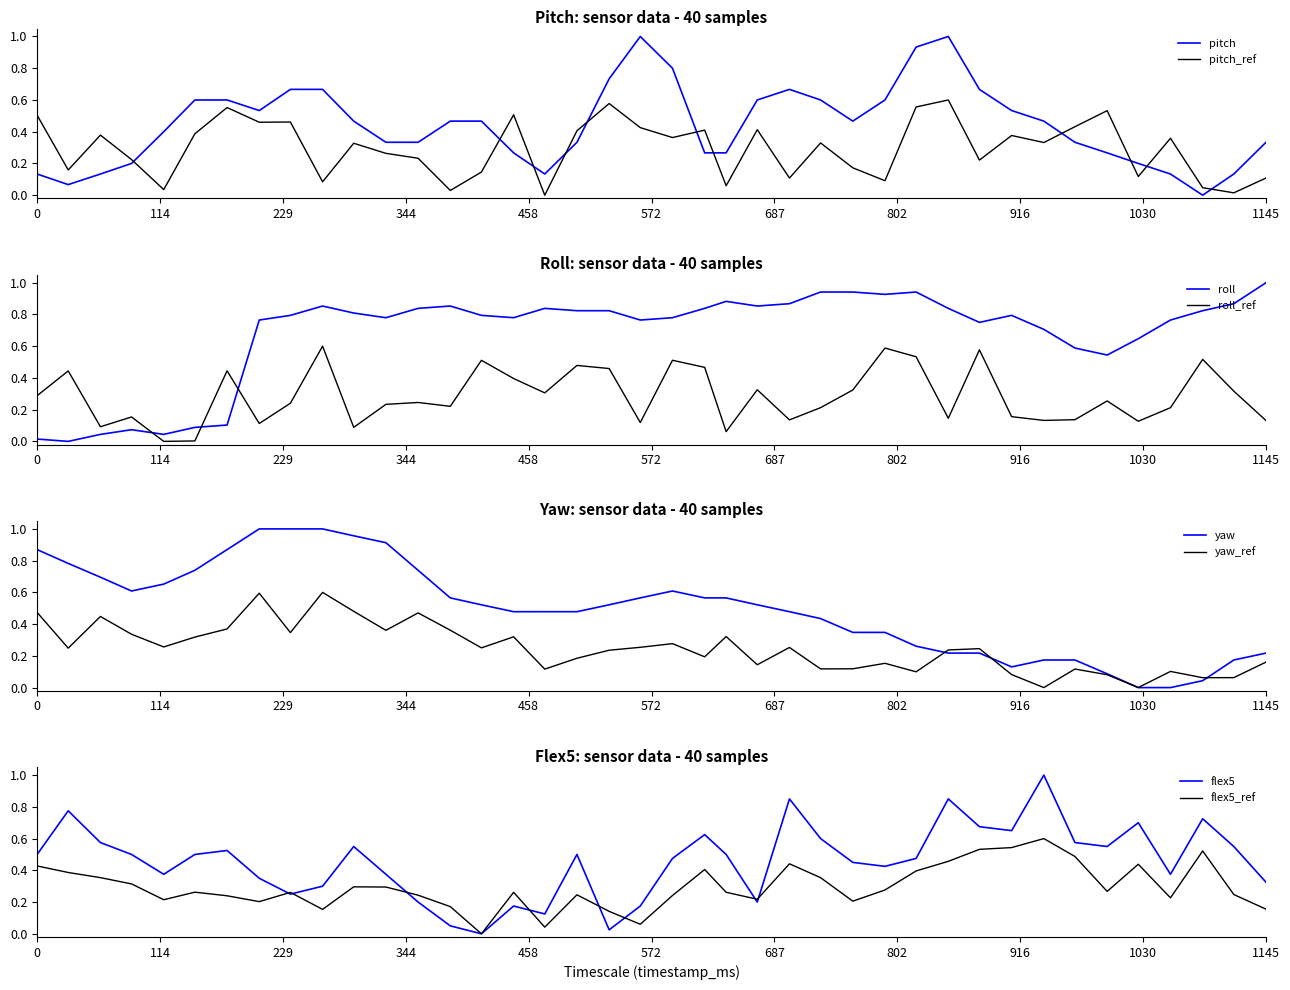

Rank the series by their maximum value, from lowest to highest.

pitch, roll, yaw, flex5